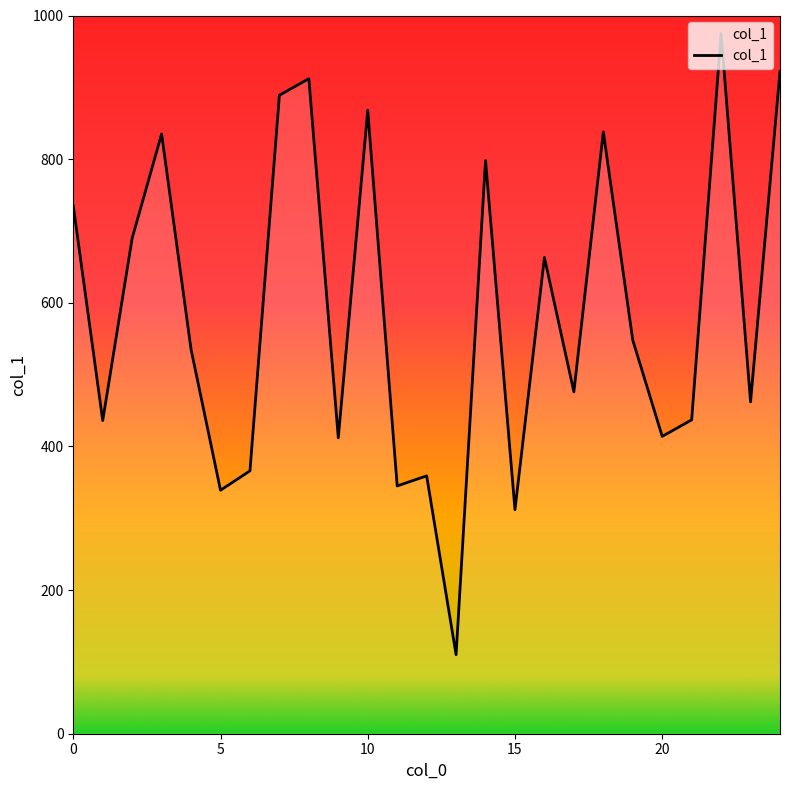

What is the maximum value shown in the chart?

975